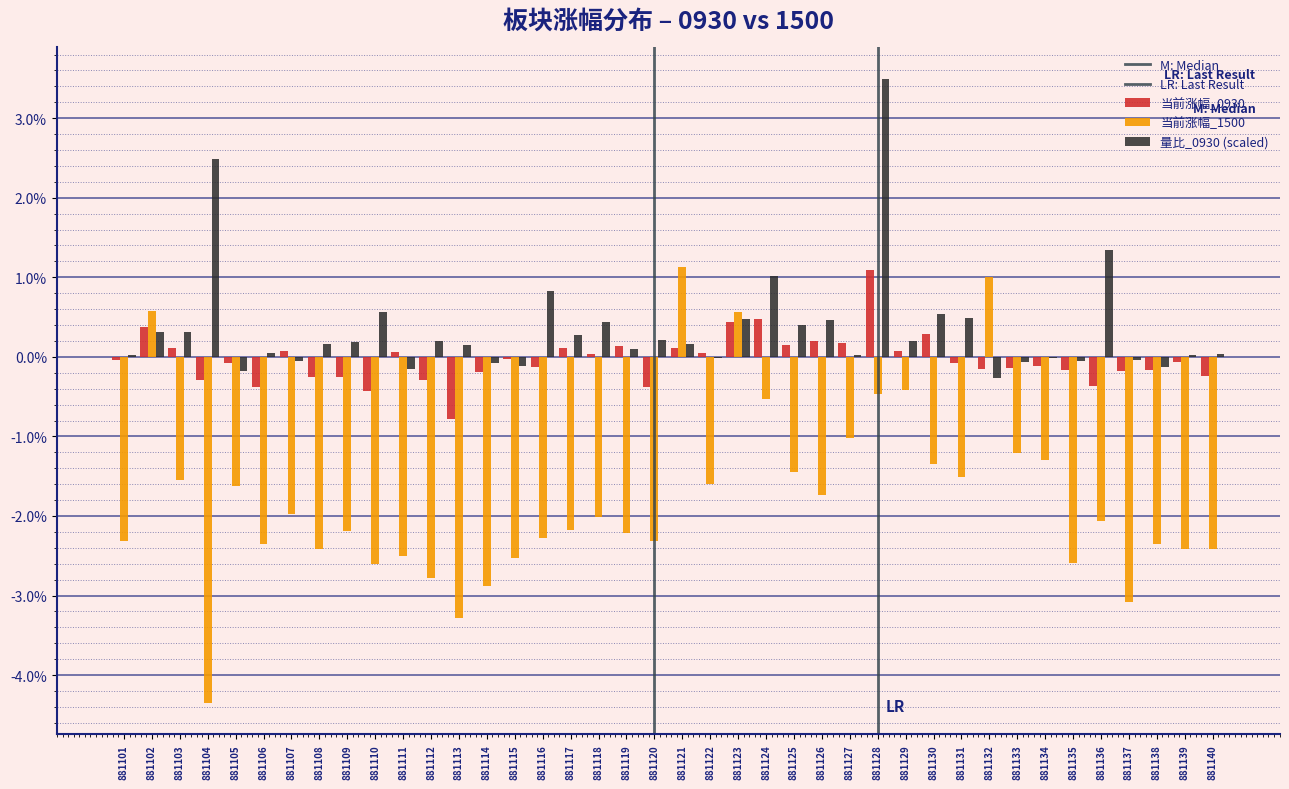

How many groups of bars are there?

40